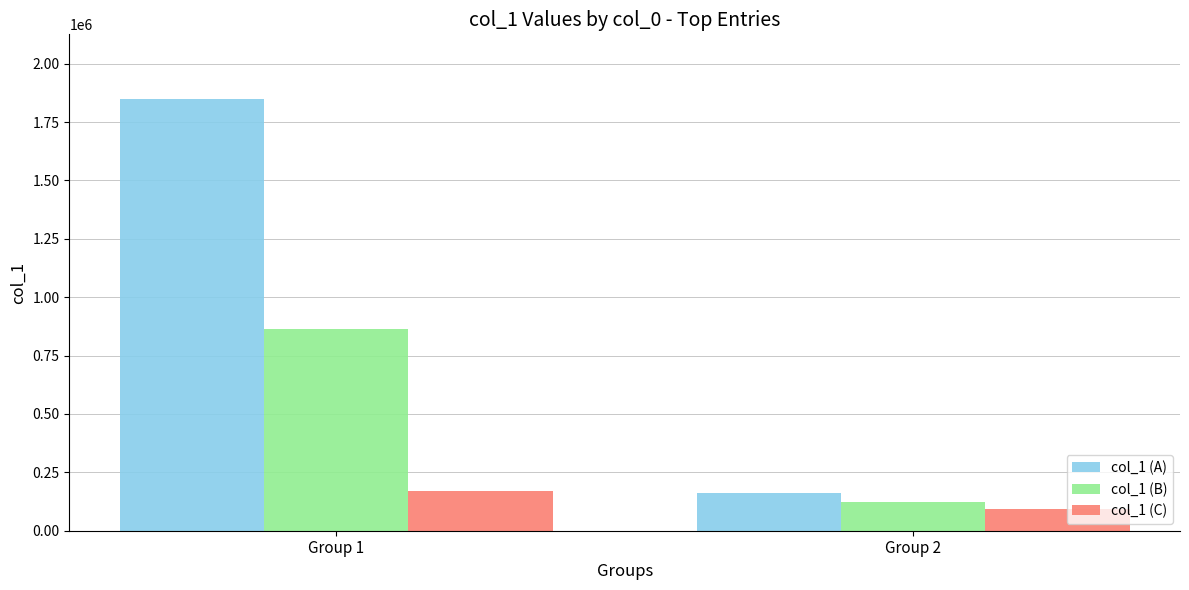

Which series has the largest range (max minus min)?

col_1 (A)